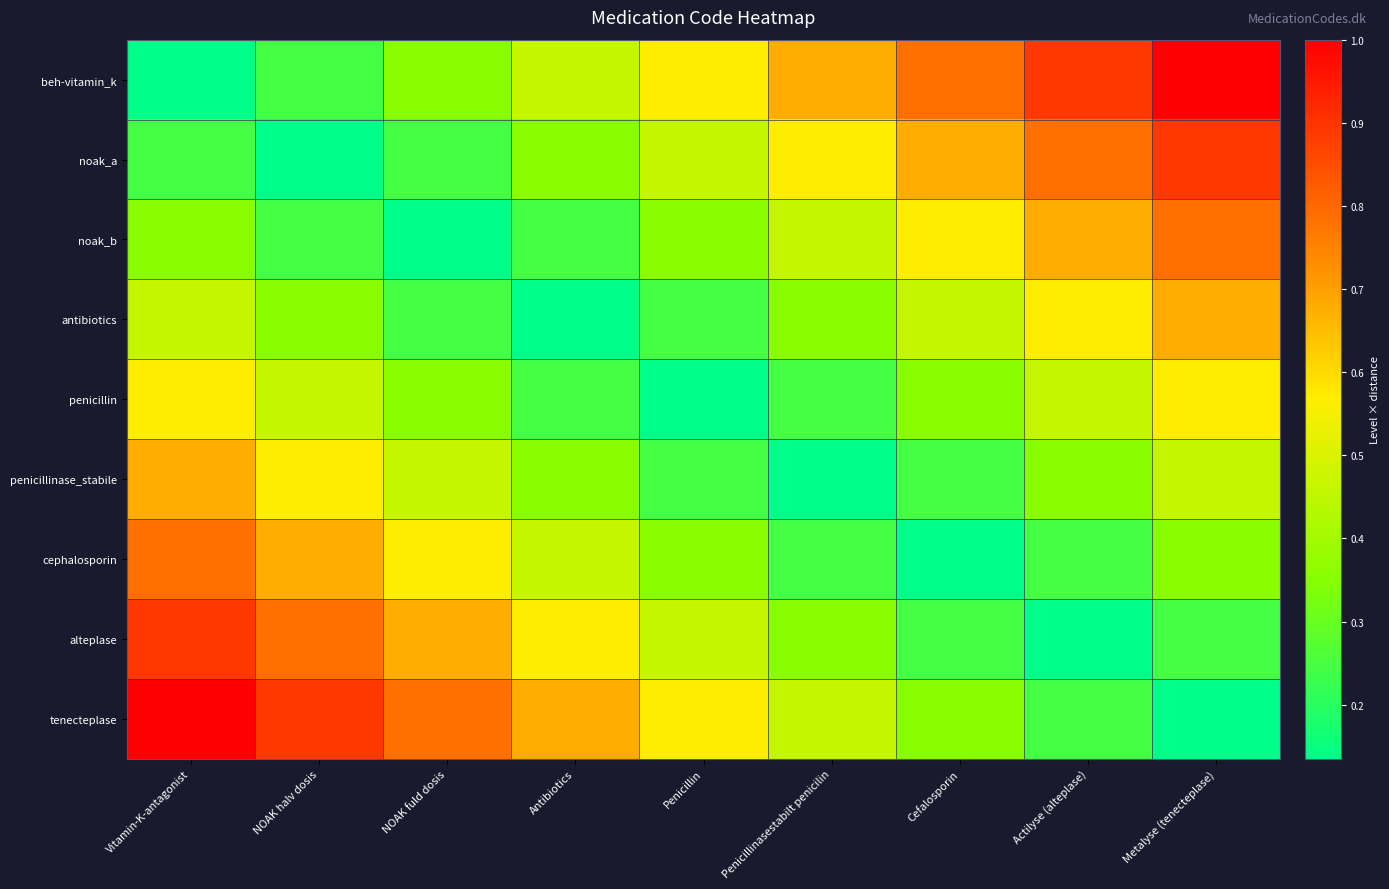

What is the spread (max minus min) of values at Actilyse (alteplase)?

0.8